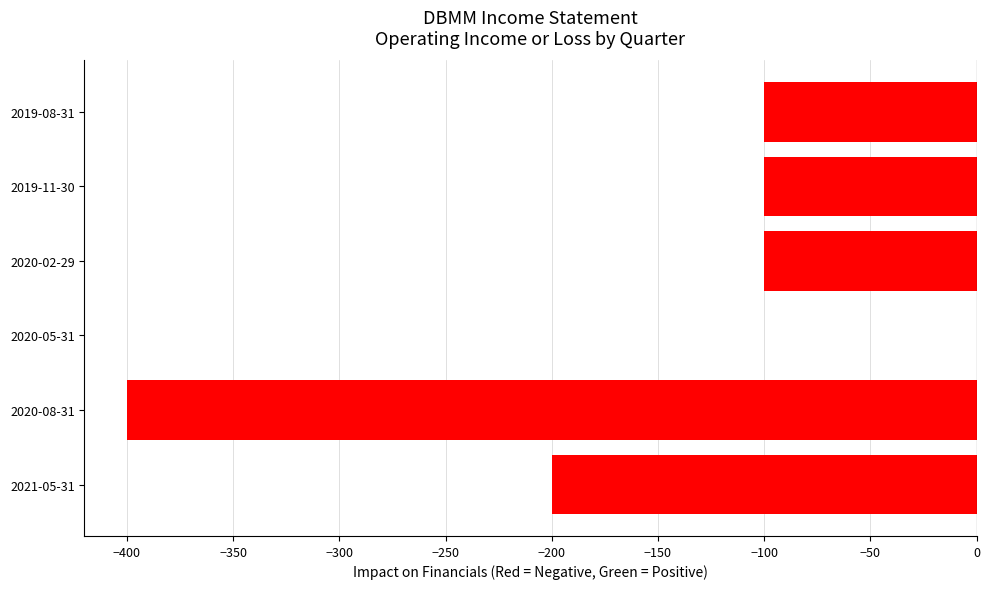

What is the change in value from 2021-05-31 to 2019-11-30?

+100